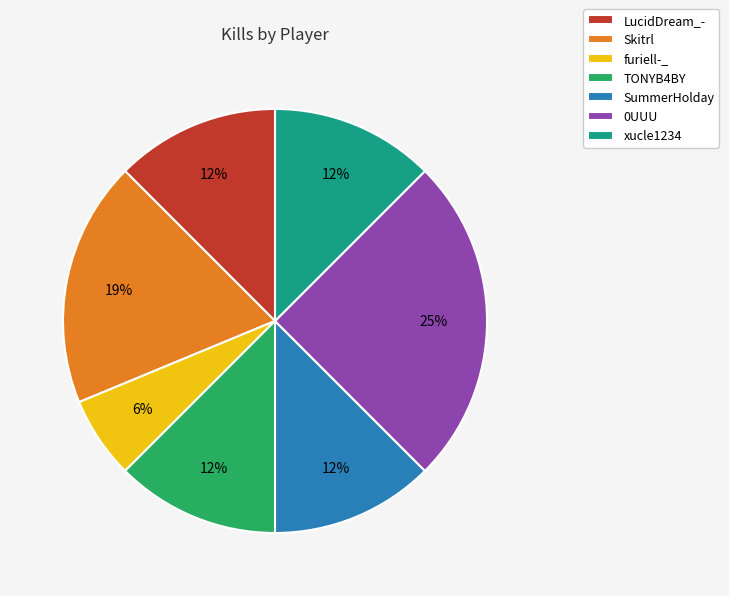

Count the number of slices in the pie.

7